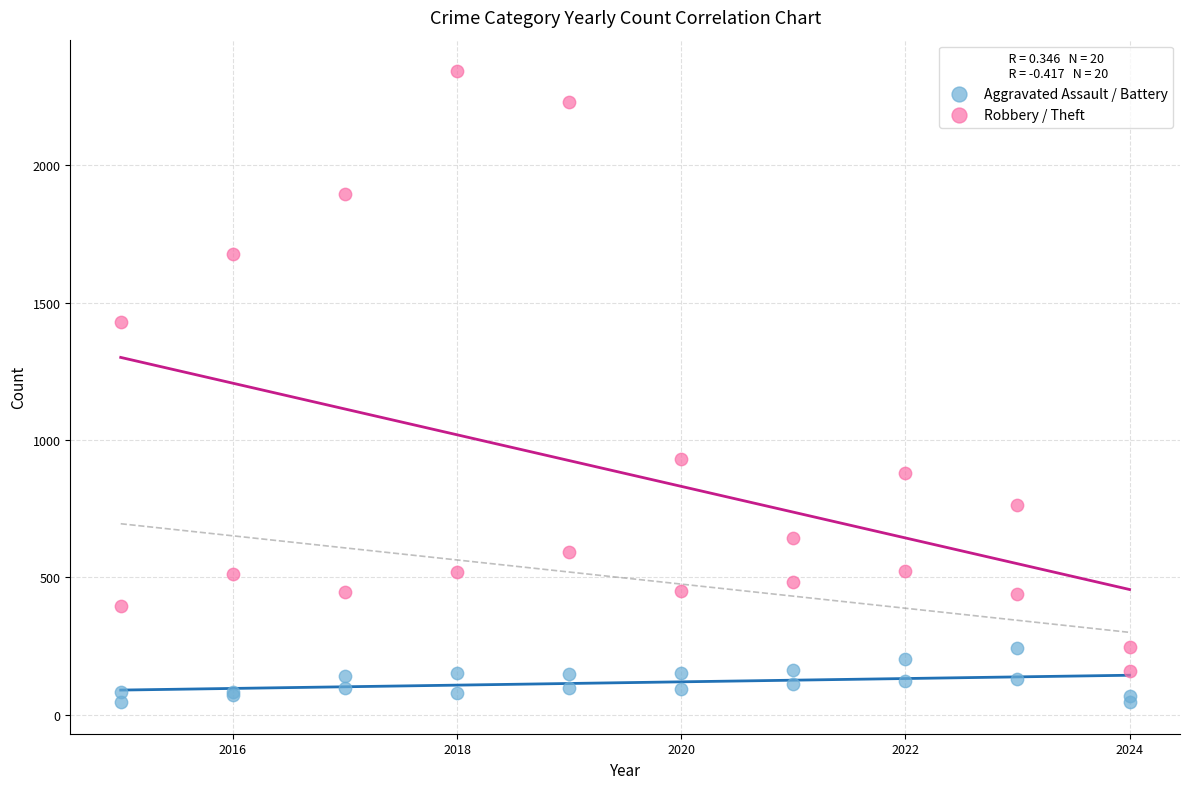

Which series reaches the minimum Y coordinate?

Aggravated Assault / Battery